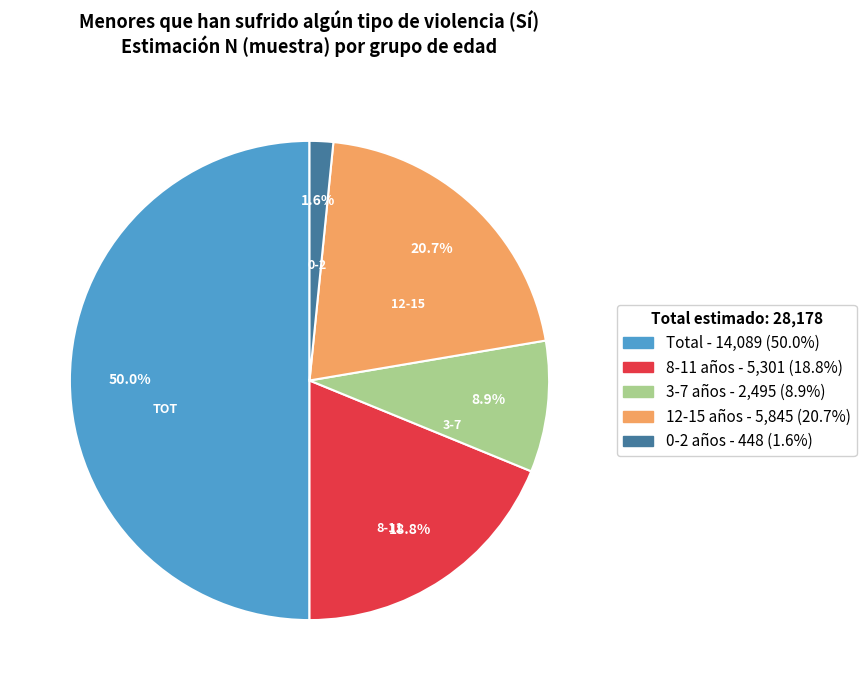

How many slices are in this pie chart?

5